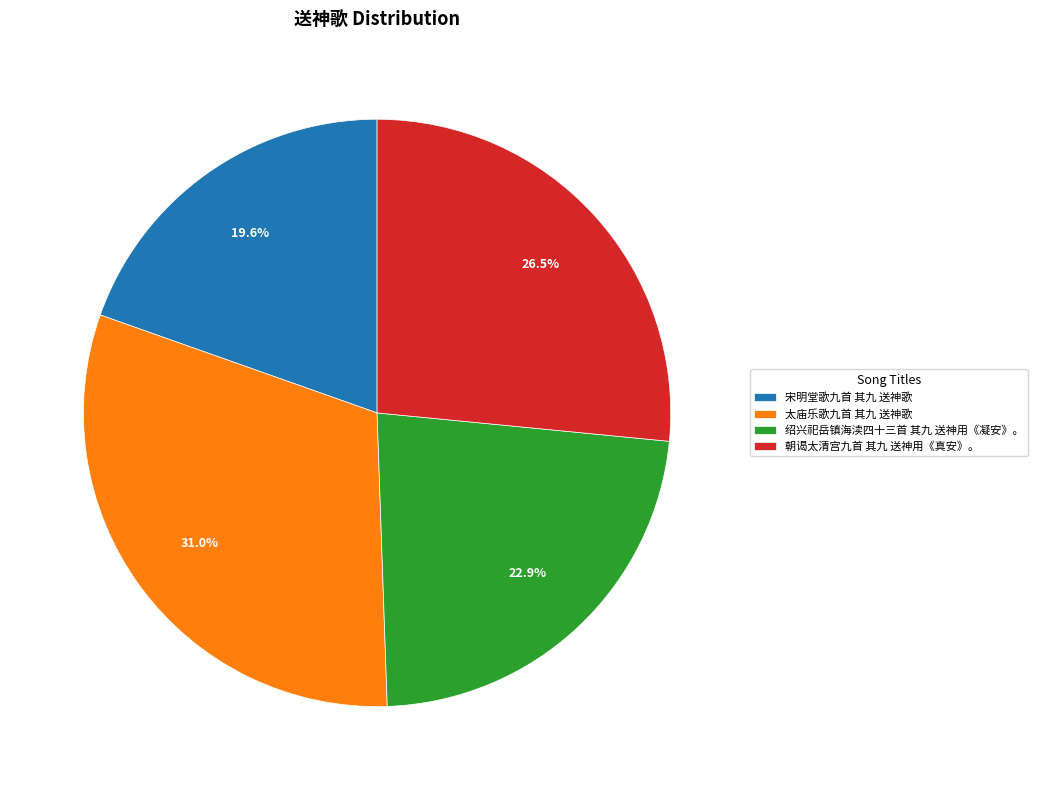

How many slices are in this pie chart?

4